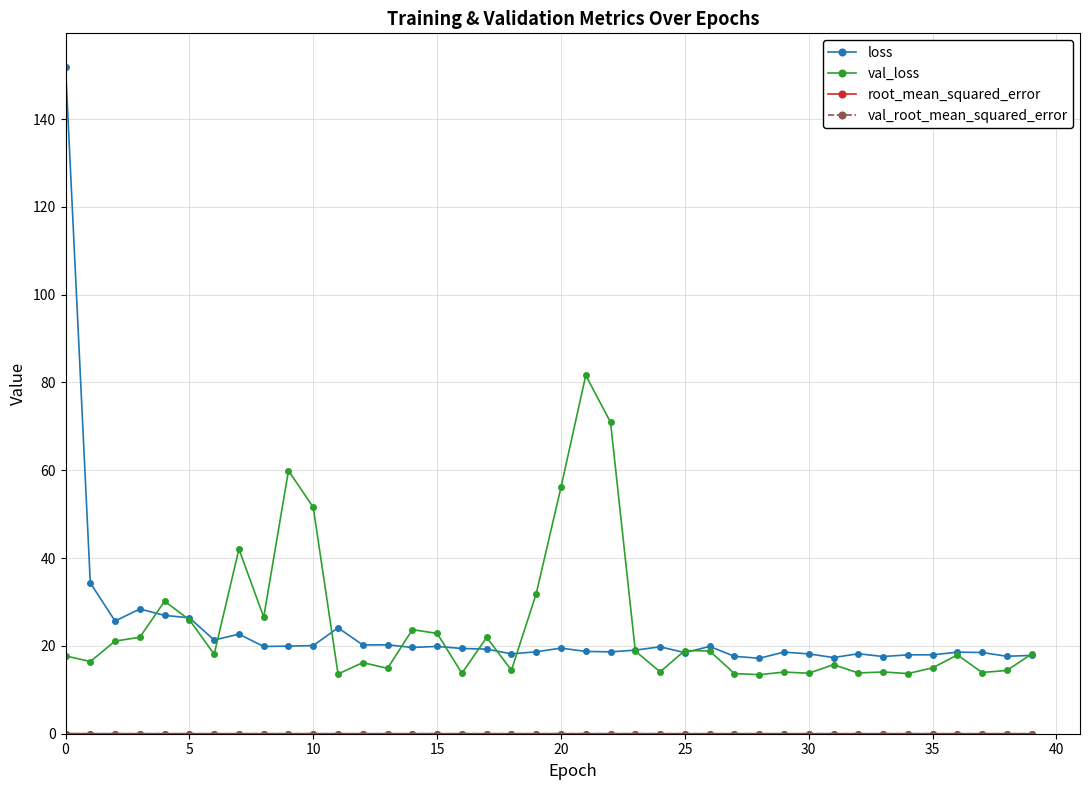

Which series has the largest range (max minus min)?

loss